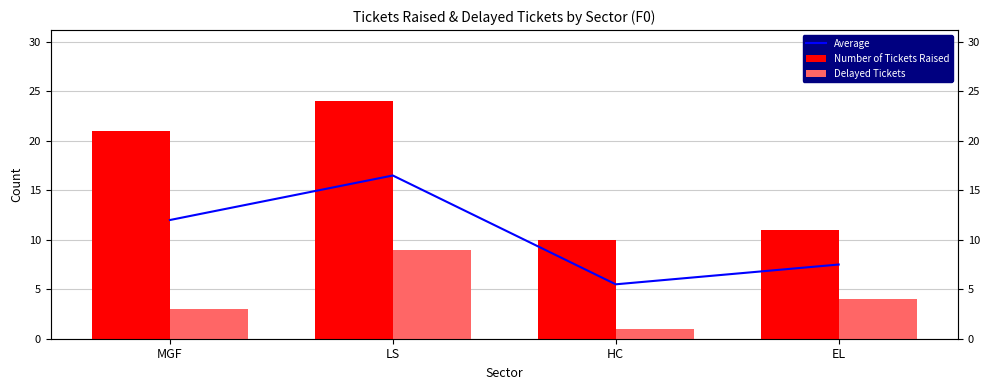

Reading left to right, extract all data points from this chart.

Average: MGF=12.0	LS=16.5	HC=5.5	EL=7.5
Number of Tickets Raised: MGF=21.0	LS=24.0	HC=10.0	EL=11.0
Delayed Tickets: MGF=3.0	LS=9.0	HC=1.0	EL=4.0